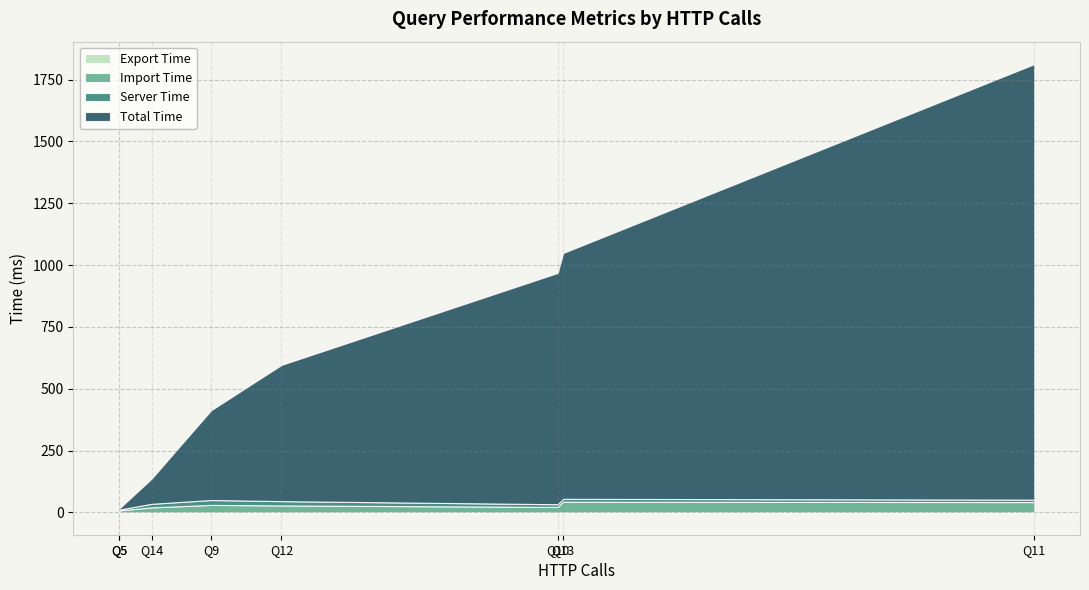

What are all the series names shown in the legend?

time, serverTime, importTime, exportTime